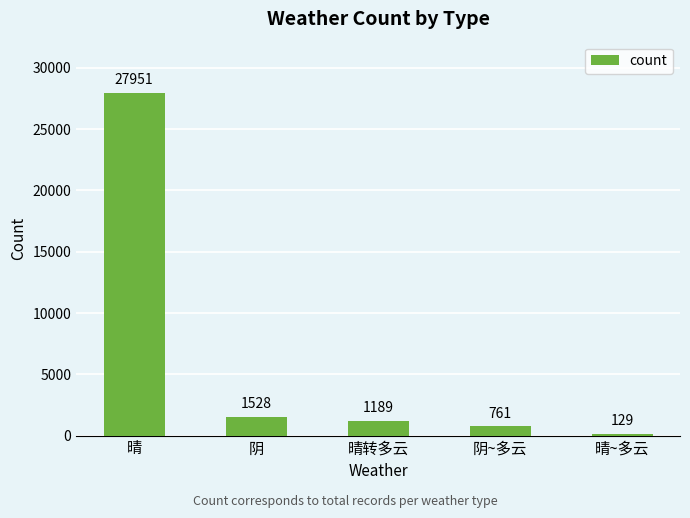

What is the label of the 5th bar from the left?

晴~多云